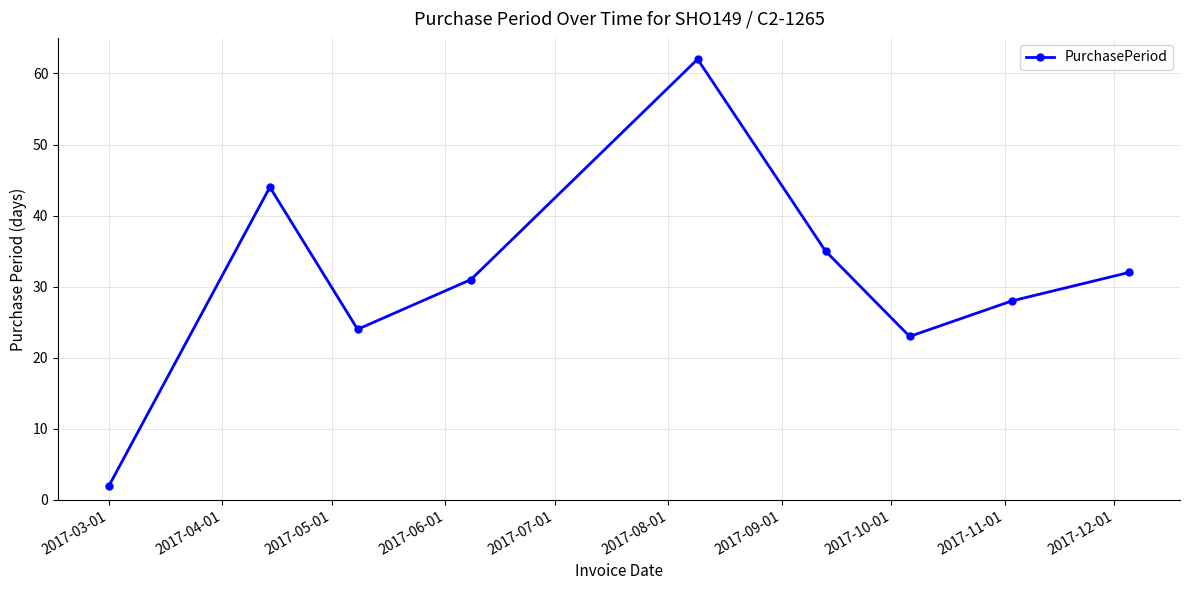

What is the greatest value displayed?

62